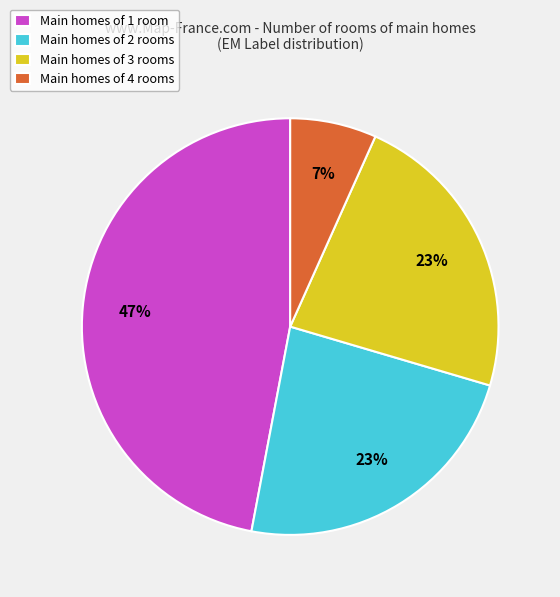

What percentage is the Main homes of 1 room slice, to the nearest percent?

47%